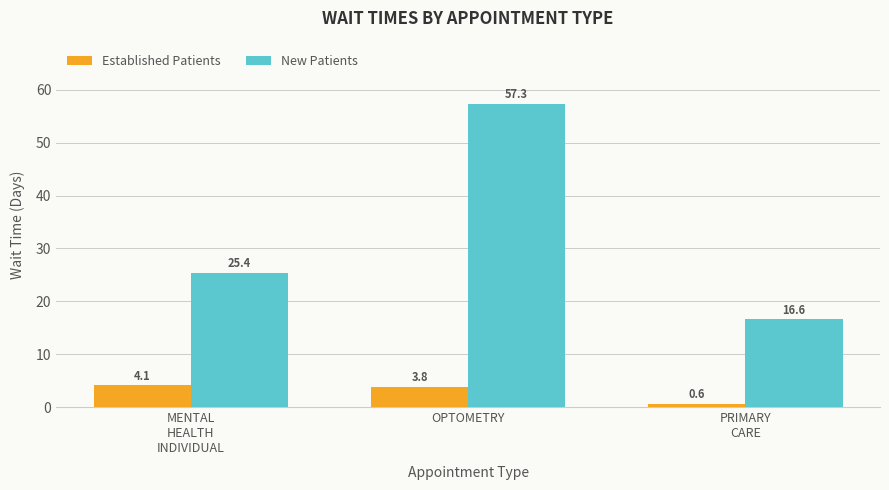

What is the difference between the highest and lowest values at OPTOMETRY?

53.5